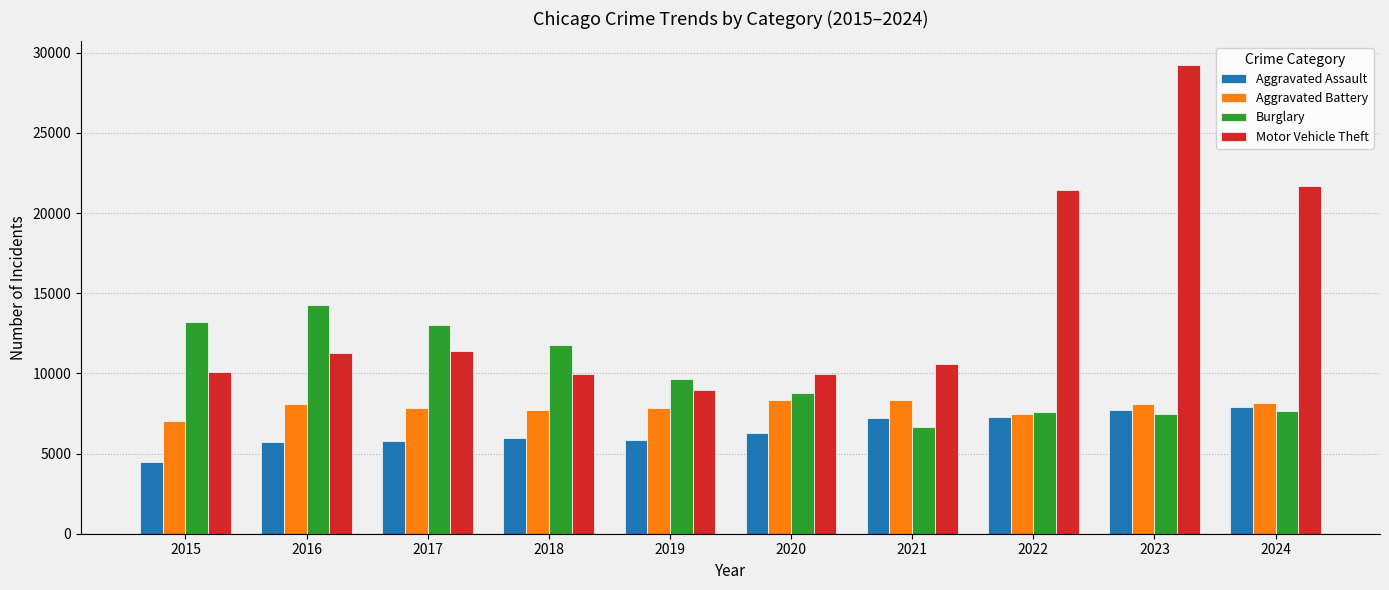

Which series has the largest total across all categories?

Motor Vehicle Theft